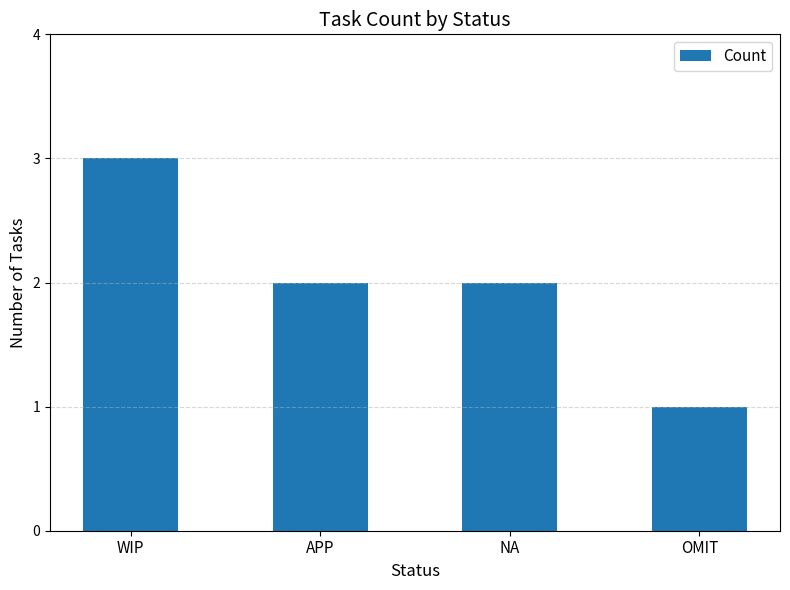

Which label corresponds to the largest value in the chart?

WIP